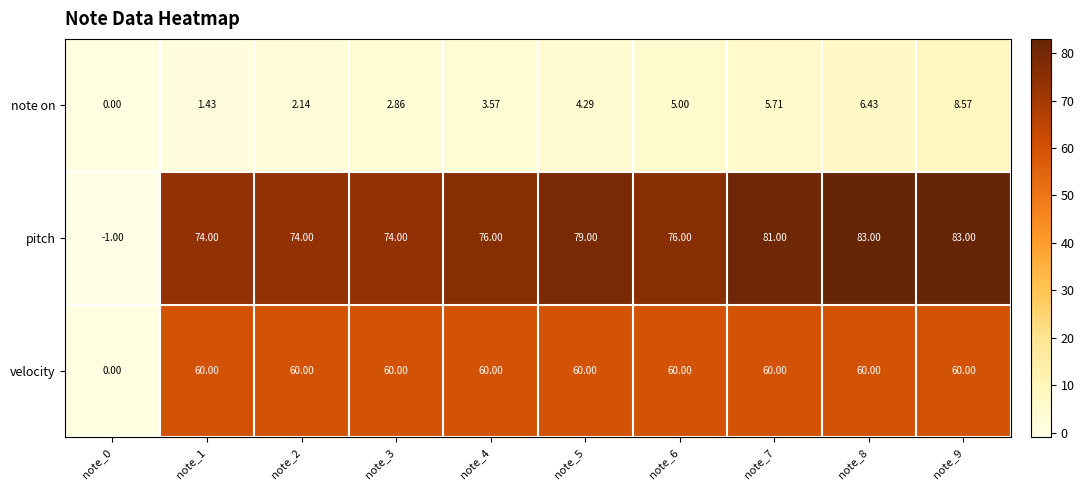

What is the total value across all series at note_2?

136.1